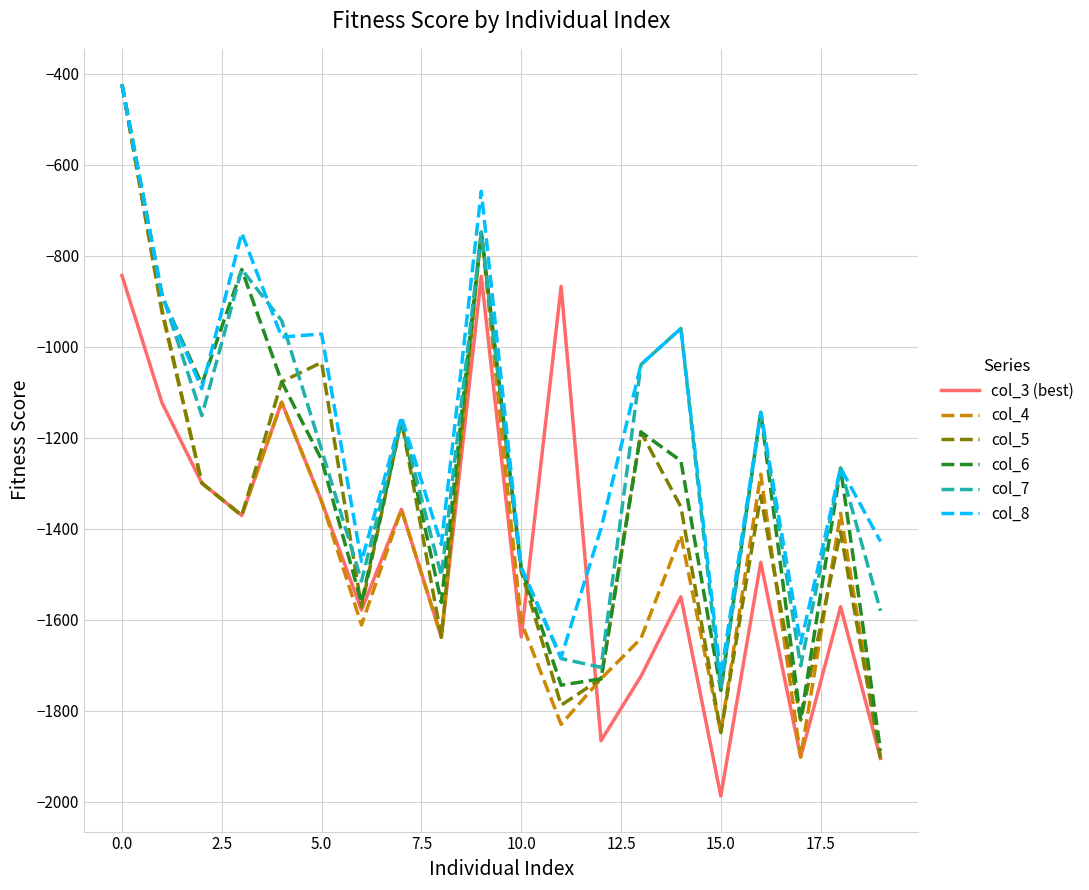

What is the minimum value shown in the chart?

-1987.1